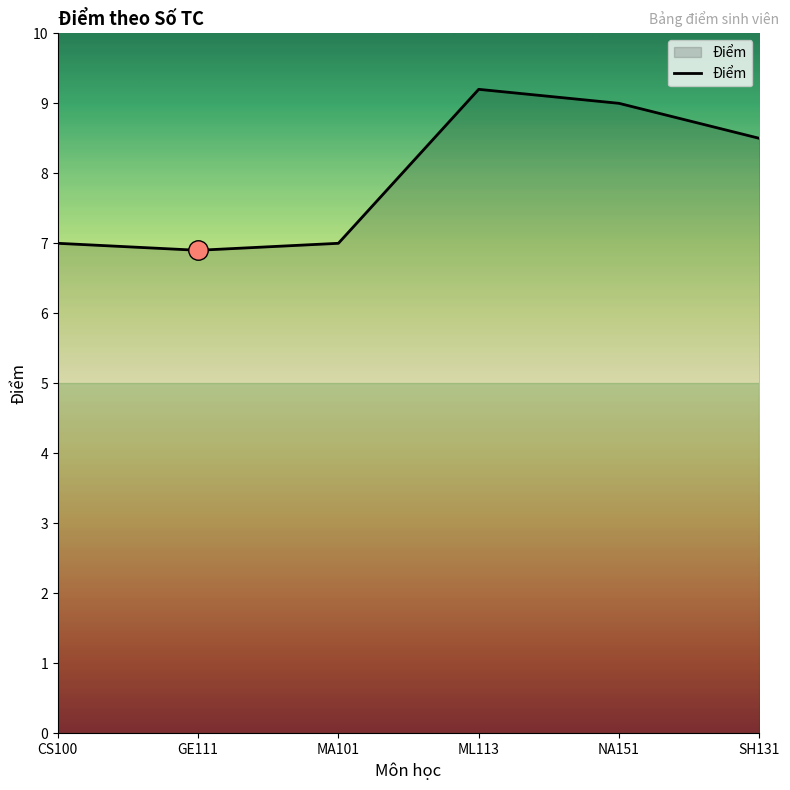

Approximately how many times larger is the value at NA151 compared to CS100?

1.3